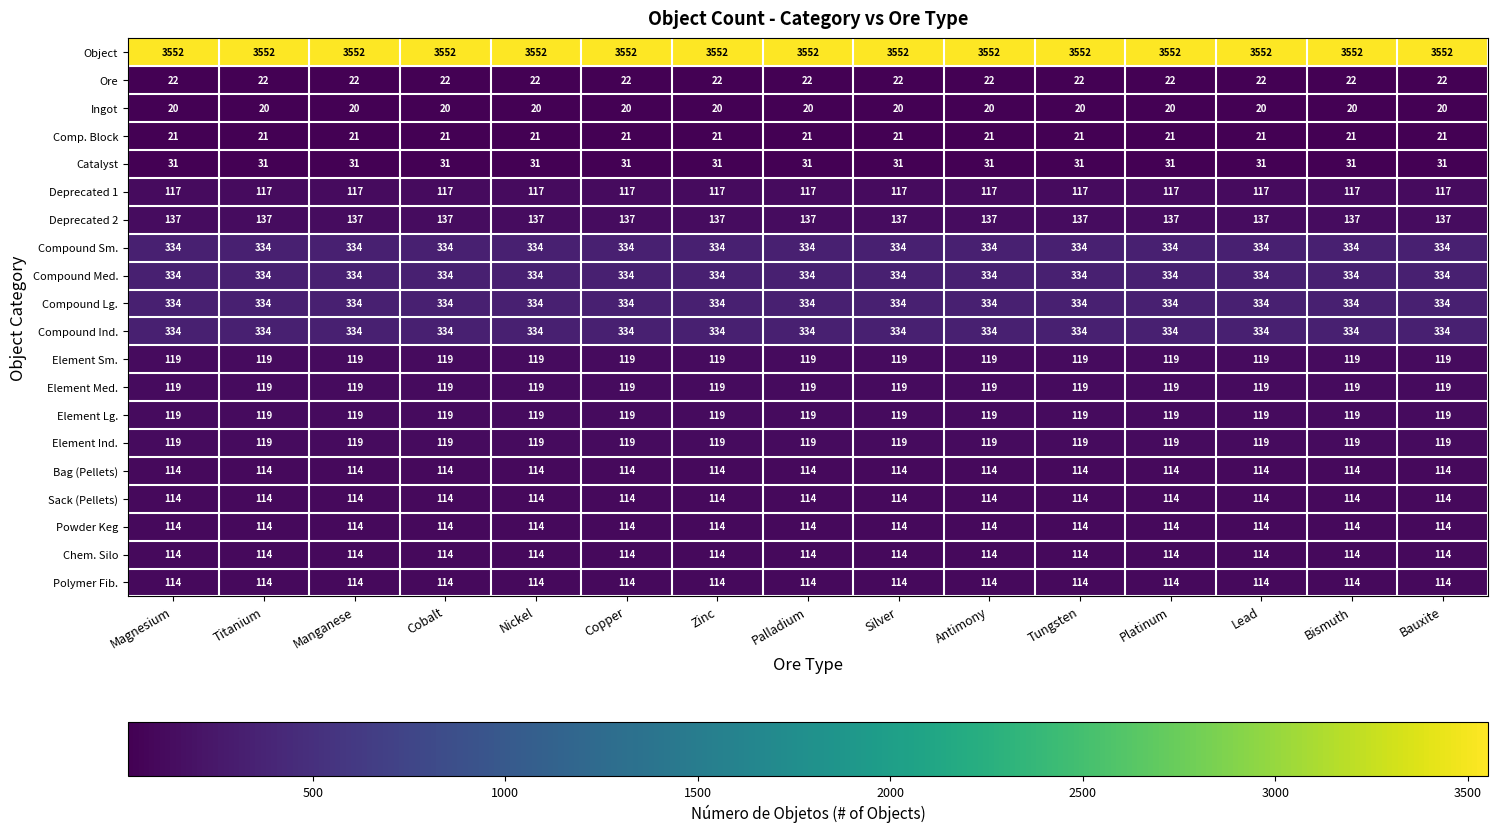

The Sack (Pellets) series shows 72 at Manganese. True or false?

False